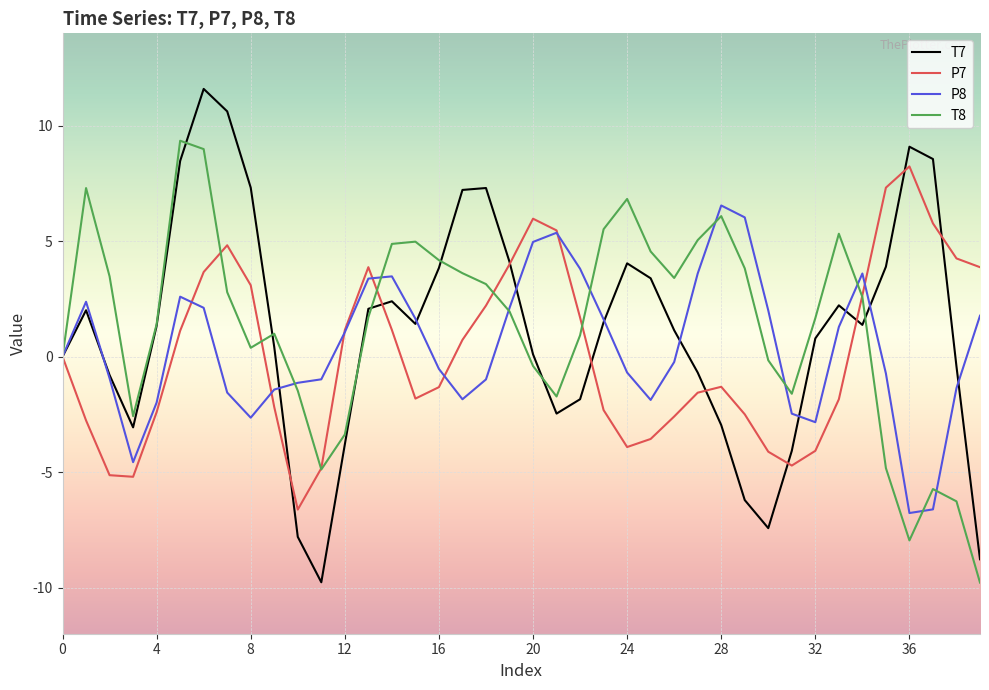

List the series in order of their peak value, highest first.

T7, T8, P7, P8